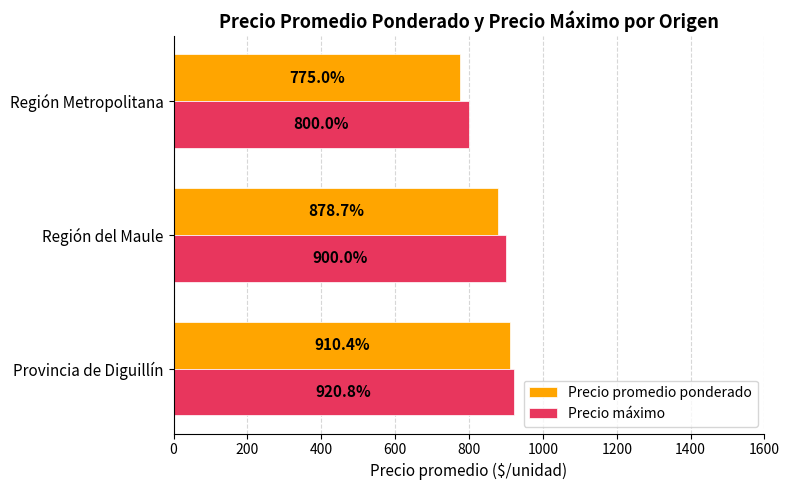

How many data points in Precio promedio ponderado are less than 878?

1